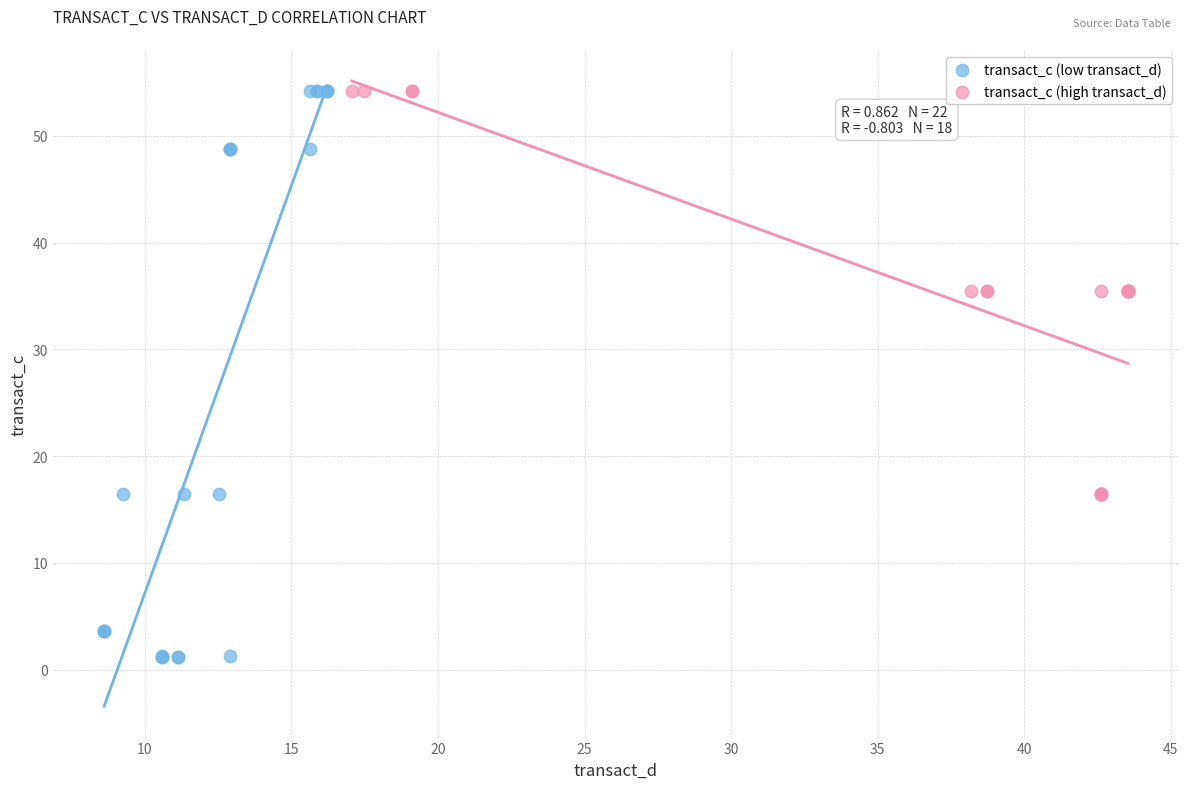

Which series contains the lowest Y value?

transact_c (low transact_d)